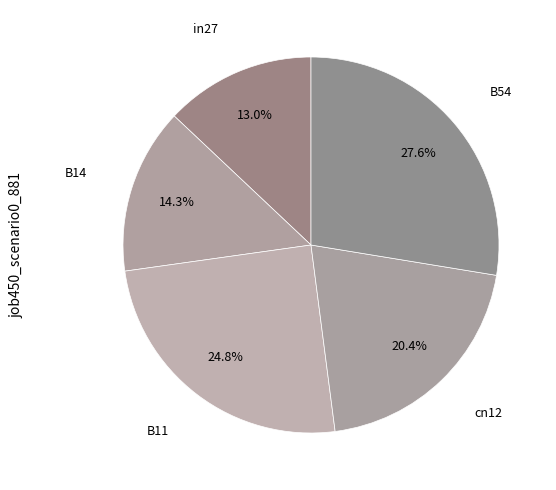

Do cn12 and B54 together represent more than half of the pie?

No